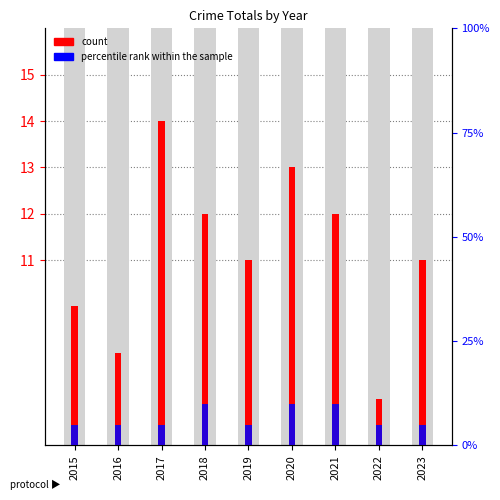

Which category has the lowest value across all series?

2022